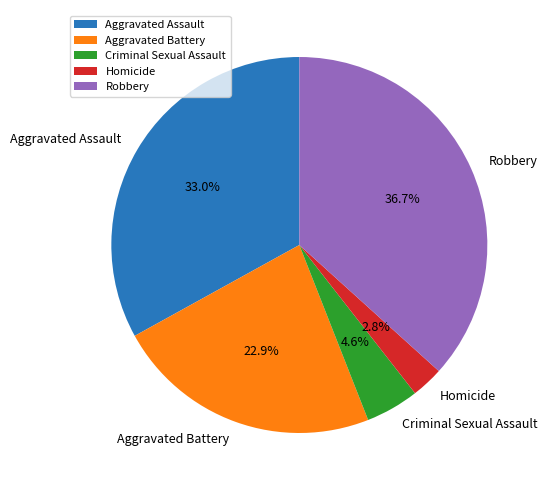

Rank the categories by value from lowest to highest.

Homicide, Criminal Sexual Assault, Aggravated Battery, Aggravated Assault, Robbery